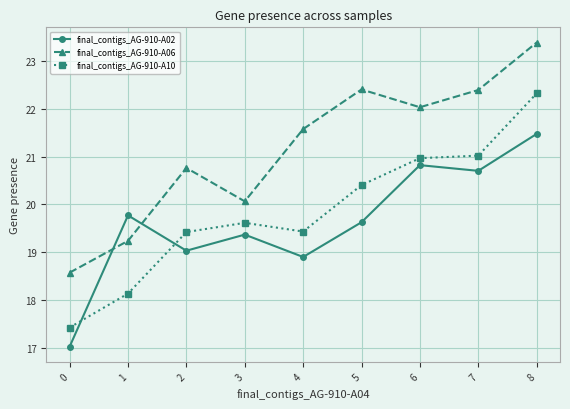

In final_contigs_AG-910-A02, how many points are higher than both neighbors (excluding endpoints)?

3